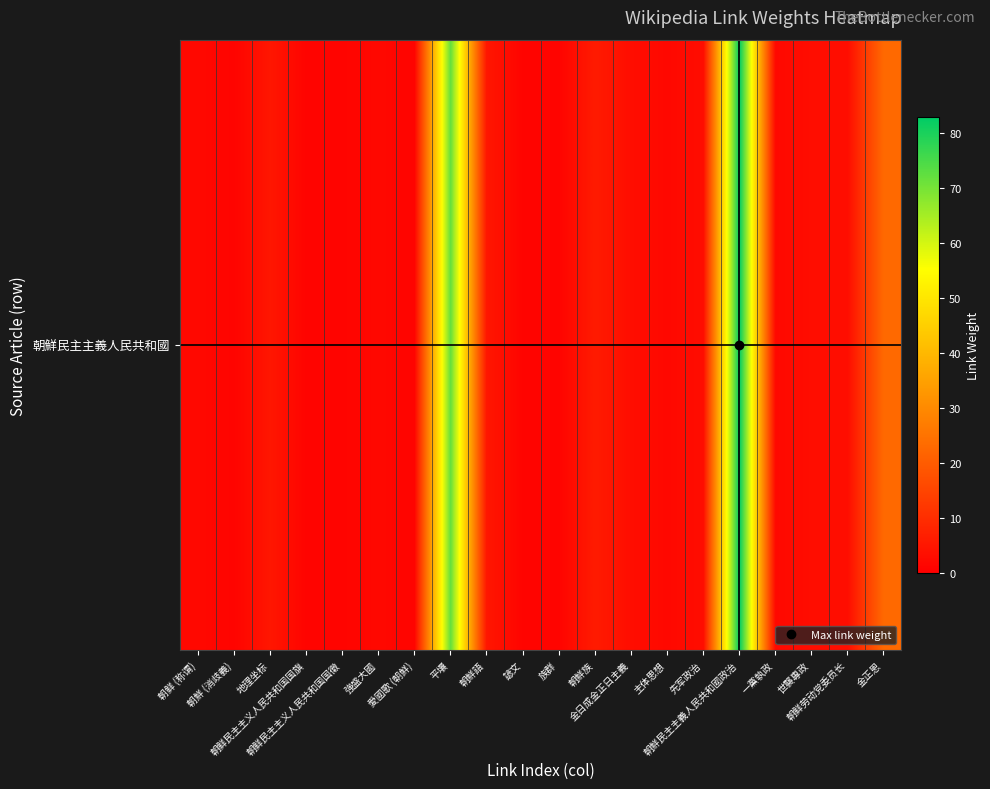

What is the maximum value shown in the chart?

83